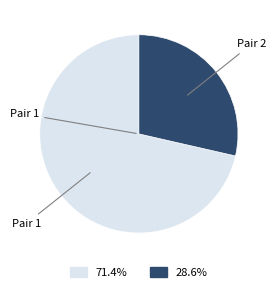

Is there a majority slice in this chart?

Yes